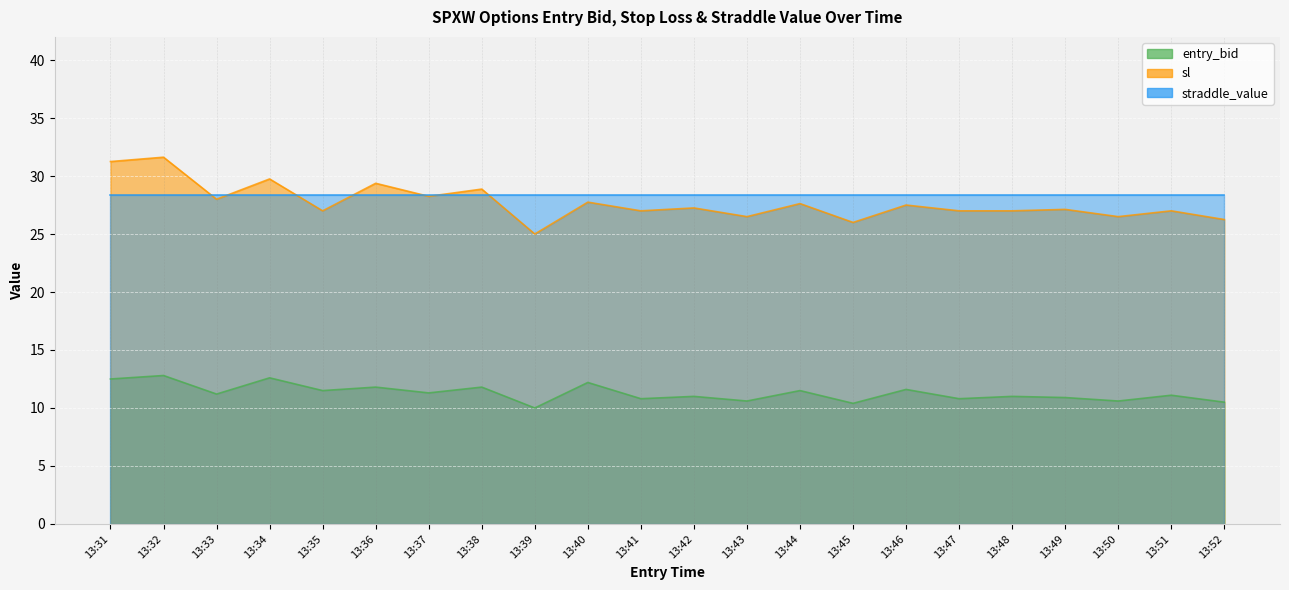

The value of sl at 13:34 is 29.8. True or false?

True